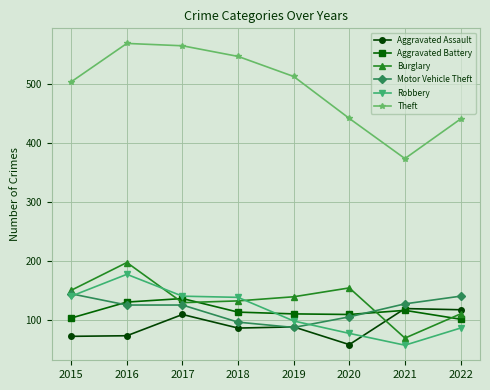

What is the total value across all series at 2020?

944